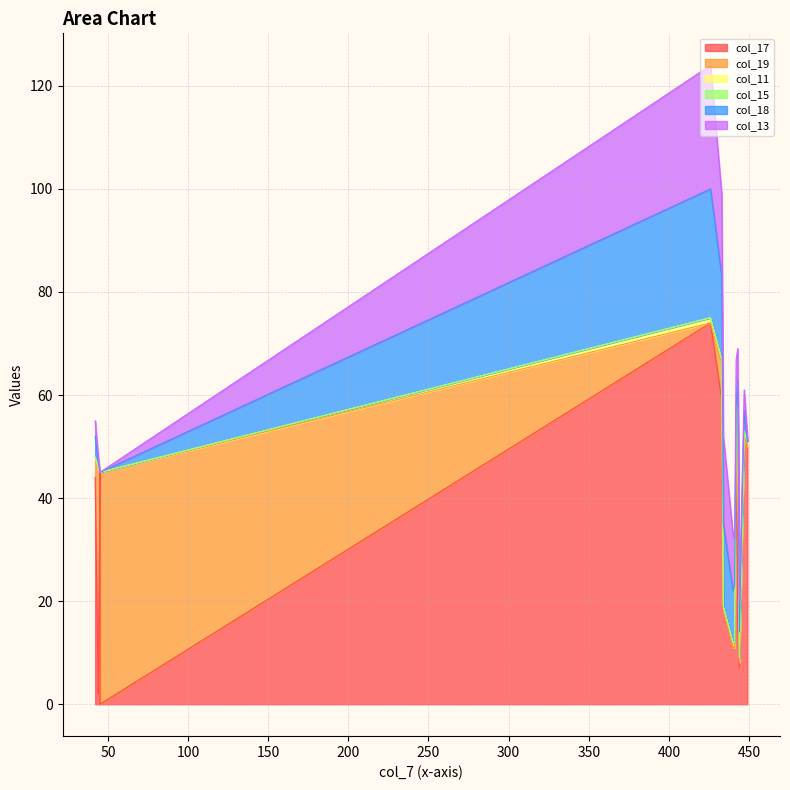

What is the sum of the col_18 values at 8 and 1?

21